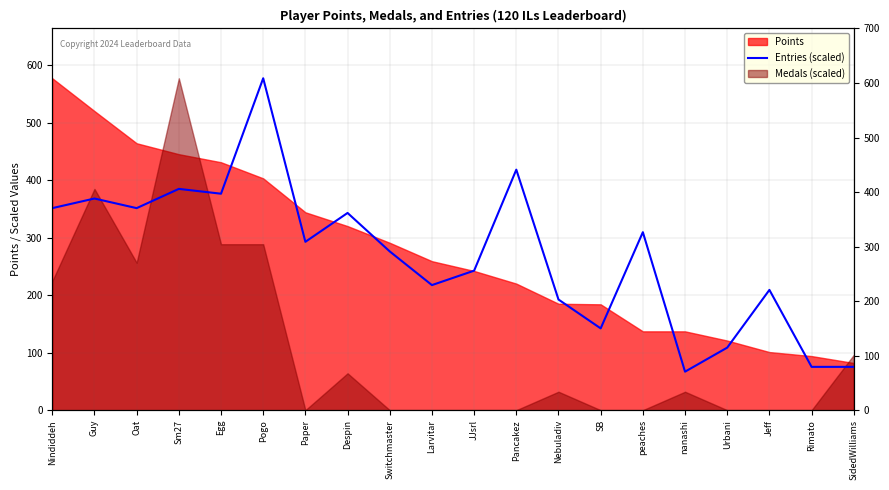

The chart shows a value of 418.1 at Pancakez. True or false?

True